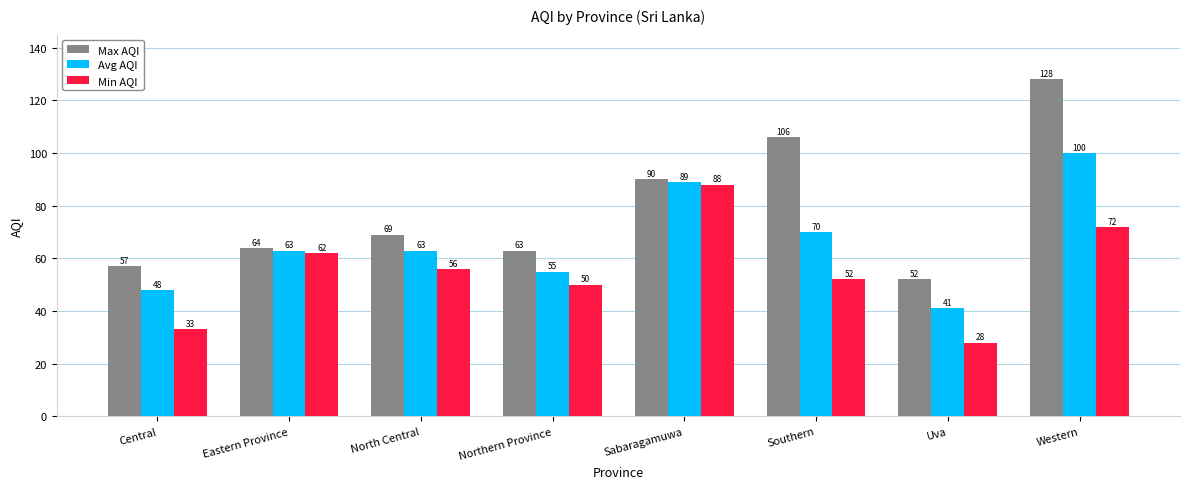

Reading left to right, extract all data points from this chart.

Max AQI: 57	64	69	63	90	106	52	128
Avg AQI: 48	63	63	55	89	70	41	100
Min AQI: 33	62	56	50	88	52	28	72